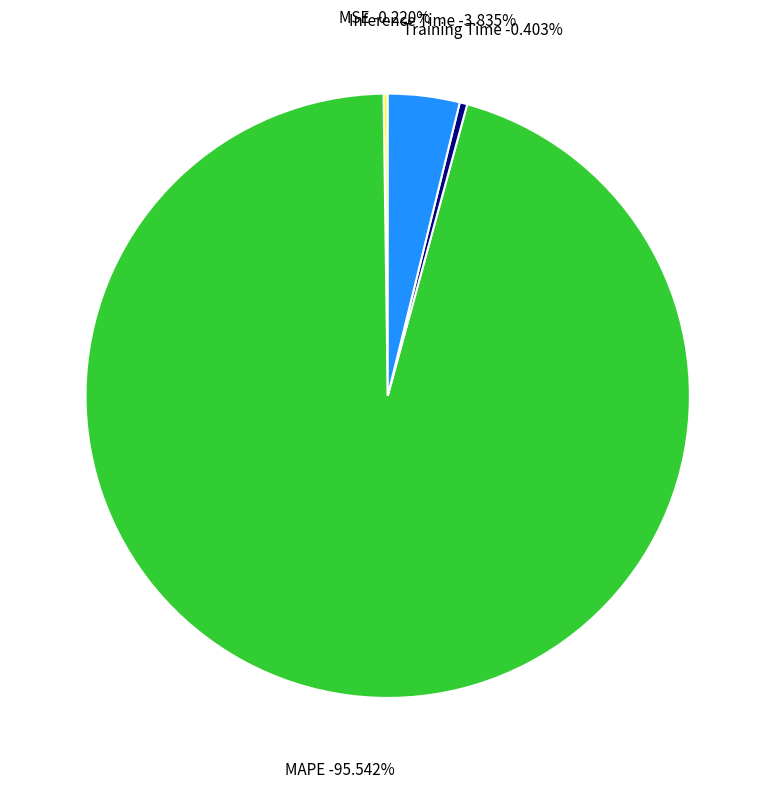

What is the total percentage of MSE and Training Time?

0.6%